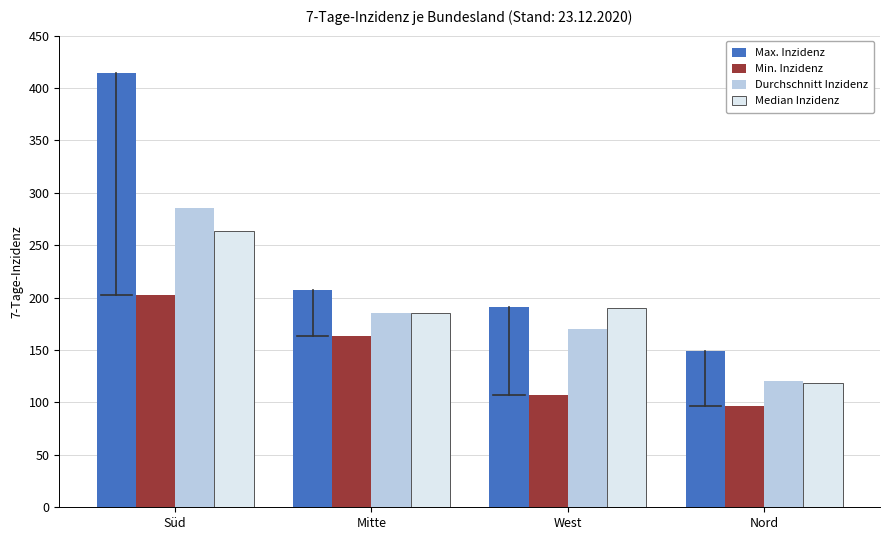

Reading left to right, list all the values displayed in this chart.

Max. Inzidenz: Süd=414.1	Mitte=207.7	West=190.7	Nord=149.1
Min. Inzidenz: Süd=202.1	Mitte=163.1	West=106.7	Nord=96.3
Durchschnitt Inzidenz: Süd=285.8	Mitte=185.4	West=169.6	Nord=120.7
Median Inzidenz: Süd=263.5	Mitte=185.4	West=190.6	Nord=118.7